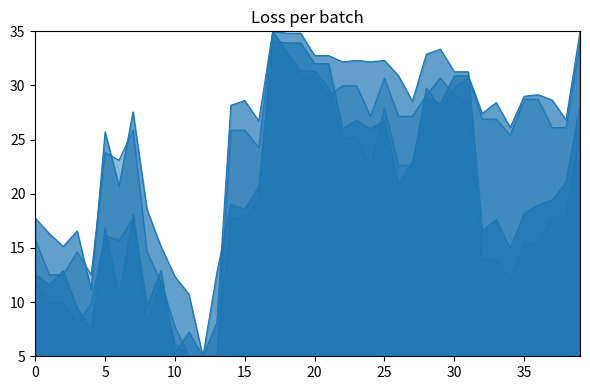

What is the average value of the x1_line series?

23.7